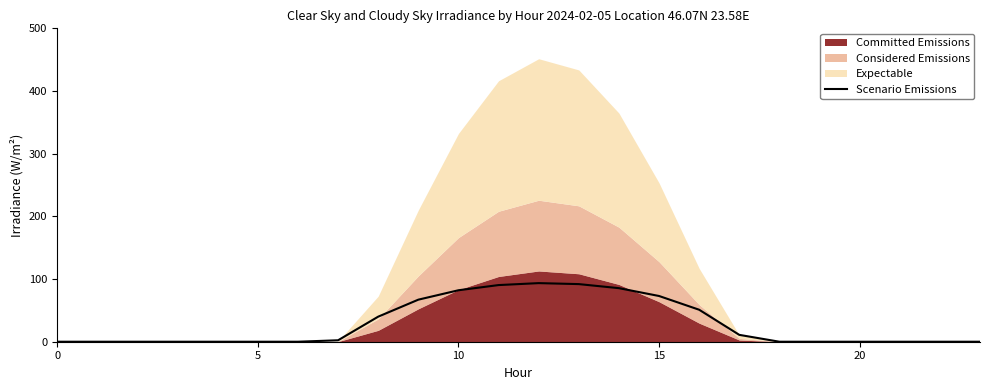

What is the highest value of the Scenario Emissions series?

93.5